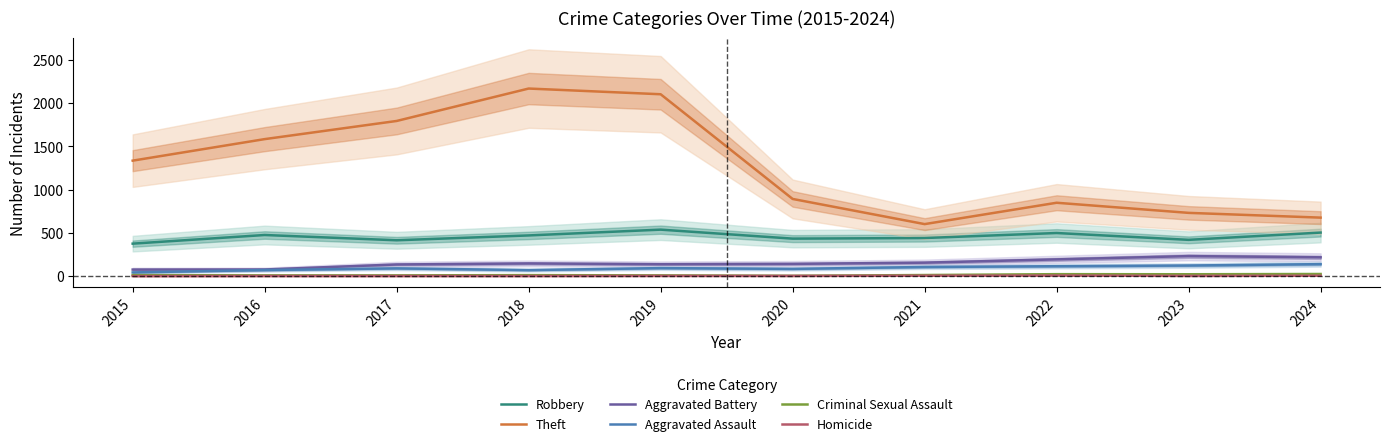

Is it true that Theft equals 1437 at 2020?

False